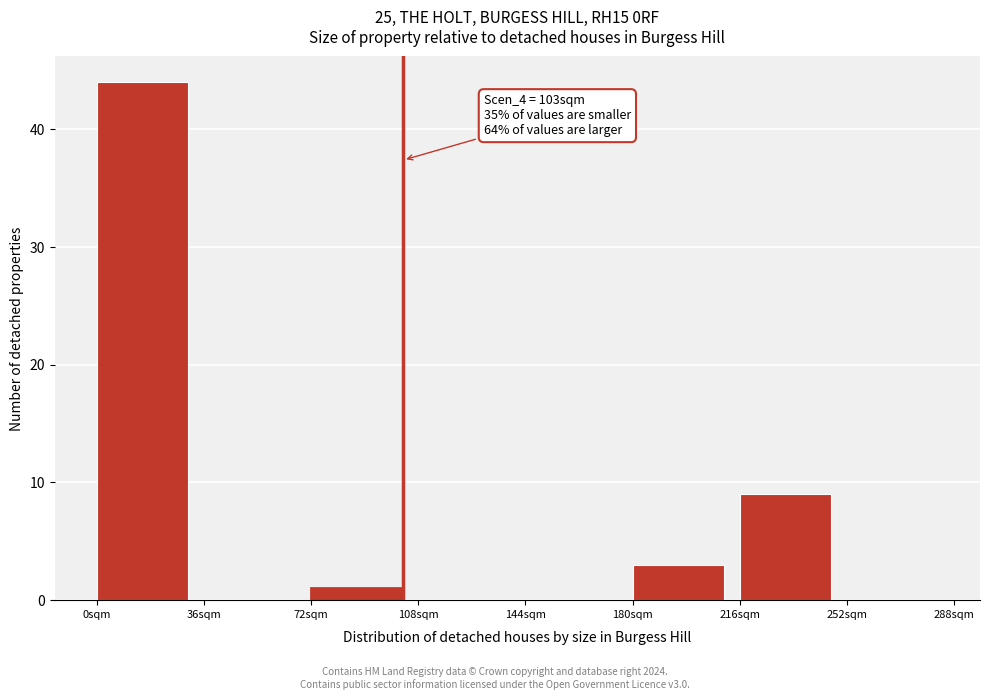

Over which range of the x-axis is the bar tallest?

0 to 36